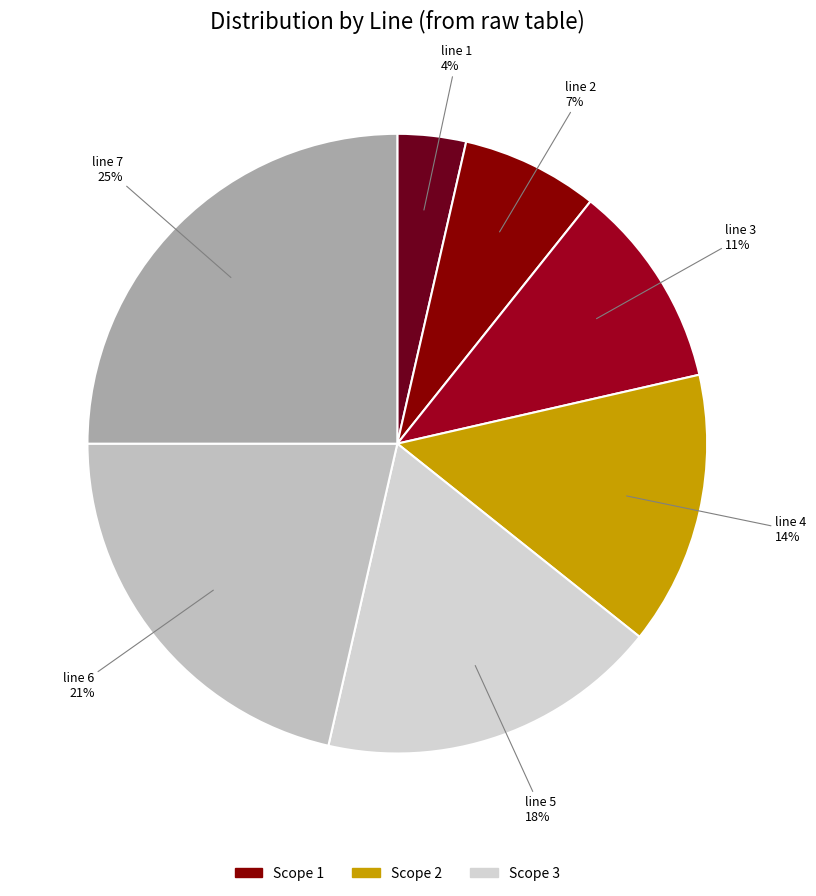

Is there a majority slice in this chart?

No